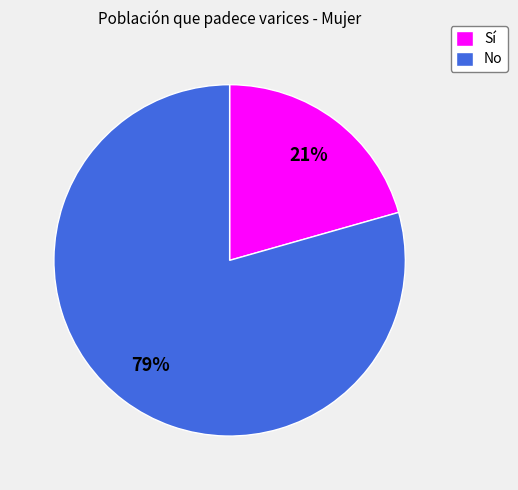

How many segments does this pie chart have?

2